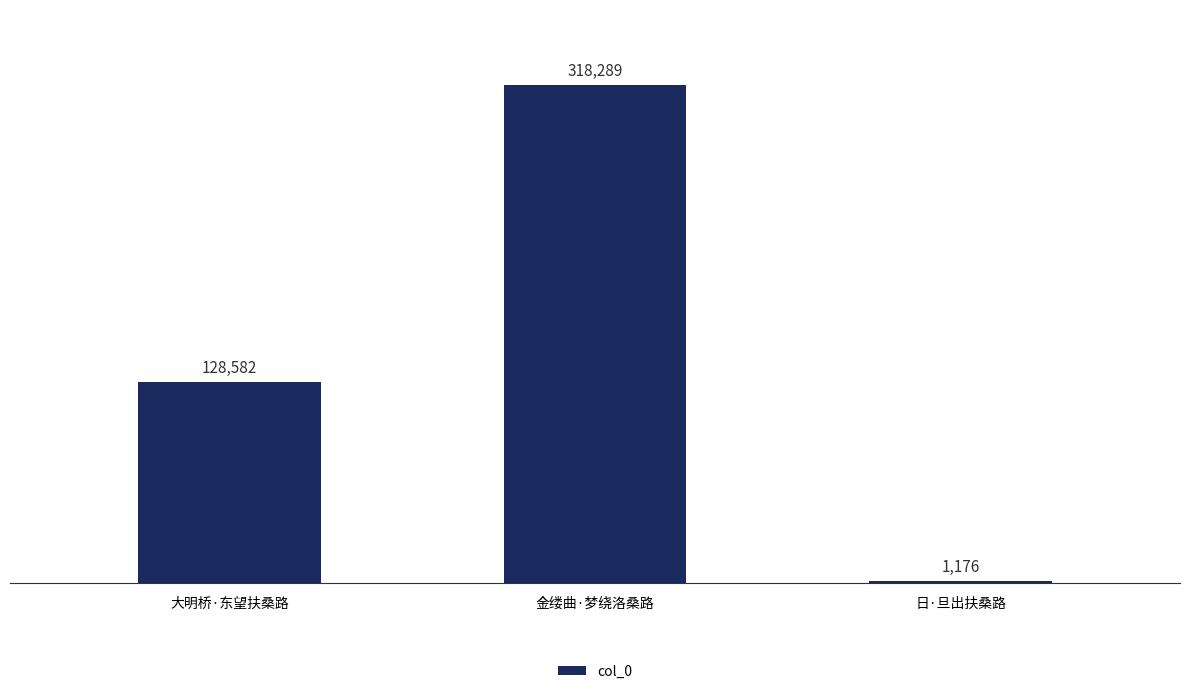

What is the sum of the values at 日·旦出扶桑路 and 大明桥·东望扶桑路?

129758